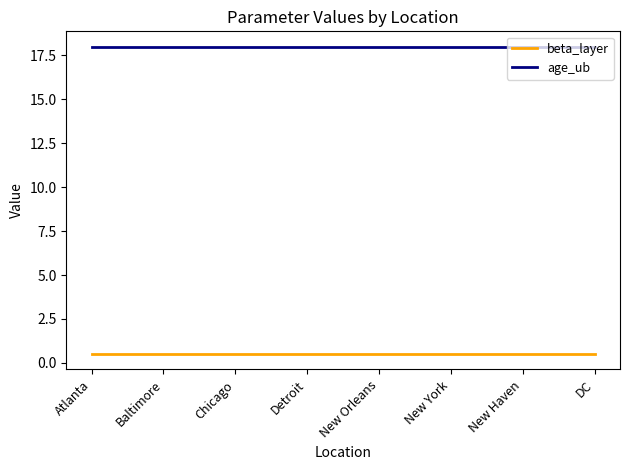

Which series has the largest total across all categories?

age_ub